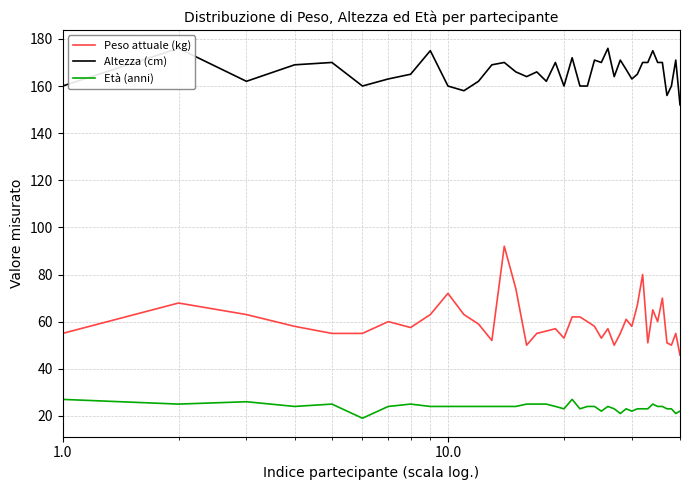

Reading left to right, list all the values displayed in this chart.

Peso attuale (kg): 55.0	67.9	63.0	58.0	55.0	55.0	60.0	57.5	63.0	72.0	63.0	59.0	52.0	92.0	74.0	50.0	55.0	56.0	57.0	53.0	62.0	62.0	60.0	58.0	53.0	57.0	50.0	55.0	61.0	58.0	67.0	80.0	51.0	65.0	60.0	70.0	51.0	50.0	55.0	45.8
Altezza (cm): 160.0	176.0	162.0	169.0	170.0	160.0	163.0	165.0	175.0	160.0	158.0	162.0	169.0	170.0	166.0	164.0	166.0	162.0	170.0	160.0	172.0	160.0	160.0	171.0	170.0	176.0	164.0	171.0	167.0	163.0	165.0	170.0	170.0	175.0	170.0	170.0	156.0	160.0	171.0	152.0
Età (anni): 27.0	25.0	26.0	24.0	25.0	19.0	24.0	25.0	24.0	24.0	24.0	24.0	24.0	24.0	24.0	25.0	25.0	25.0	24.0	23.0	27.0	23.0	24.0	24.0	22.0	24.0	23.0	21.0	23.0	22.0	23.0	23.0	23.0	25.0	24.0	24.0	23.0	23.0	21.0	22.0